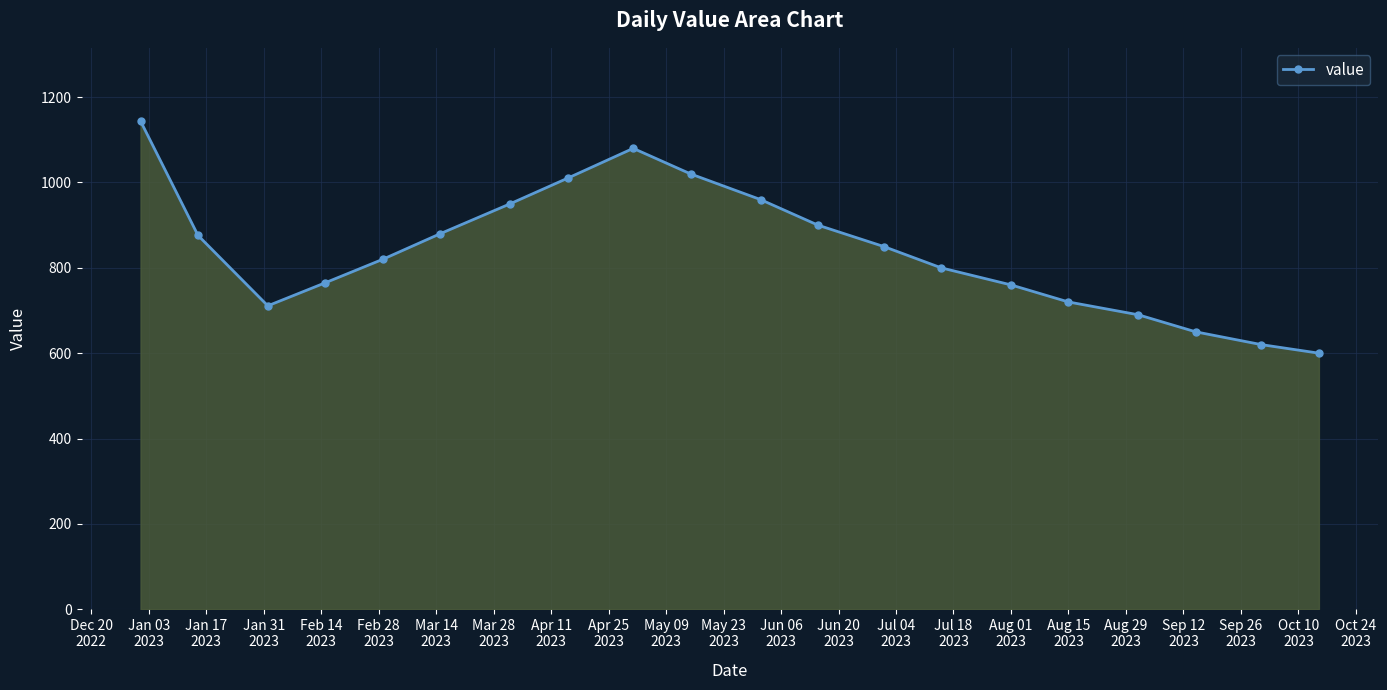

What is the difference between the second highest and second lowest values?

460